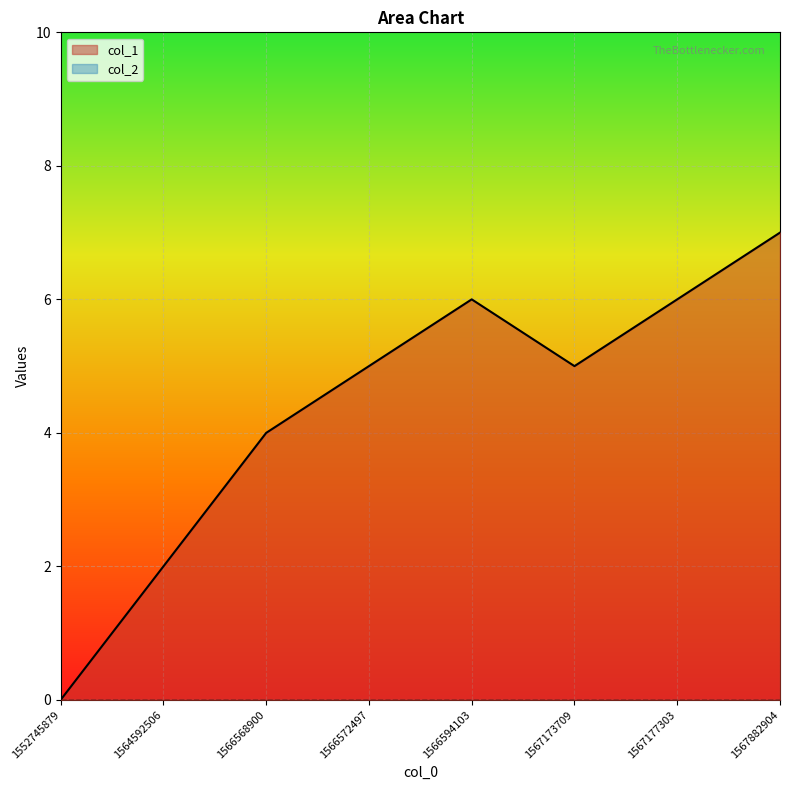

Reading left to right, list all the values displayed in this chart.

0	2	4	5	6	5	6	7